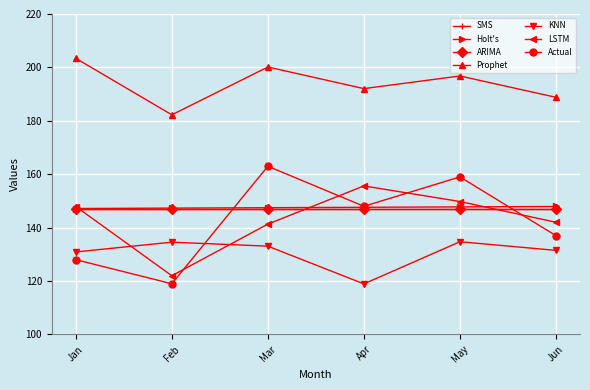

True or false: Holt's and Prophet intersect in this chart.

False